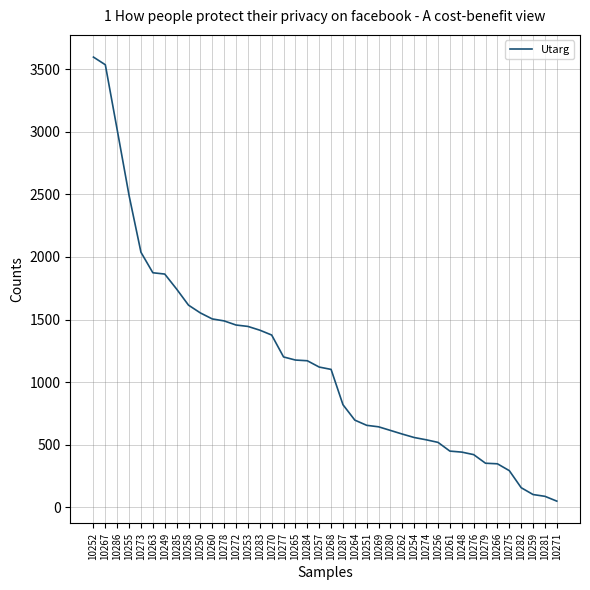

The value at 10276 is 99.0. True or false?

False